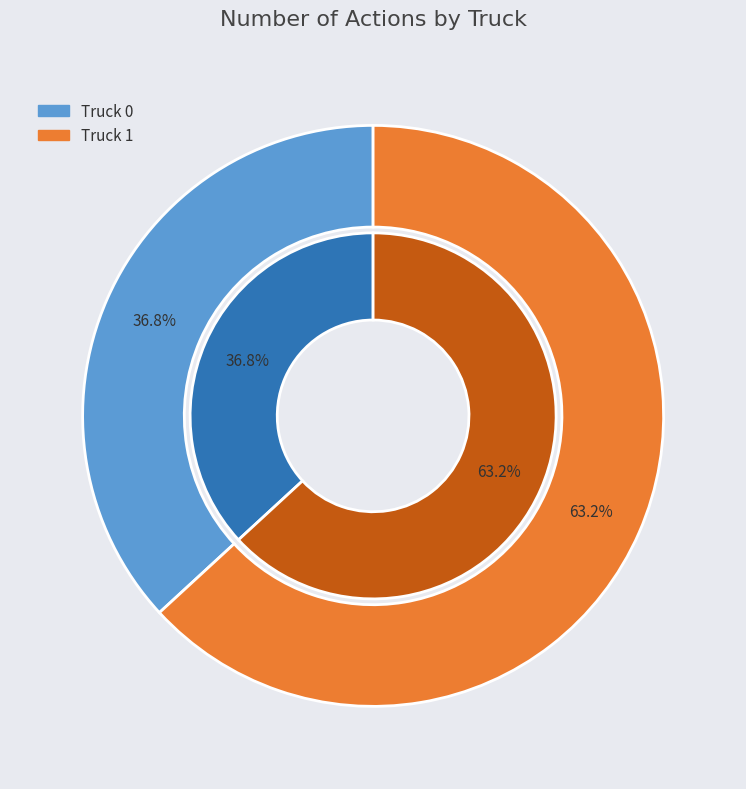

What is the ratio of the value at Truck 0 to the value at Truck 1?

0.6